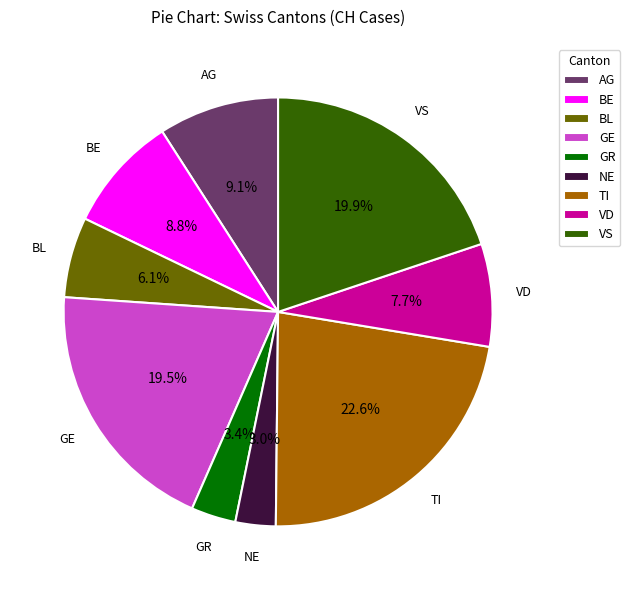

Approximately how many times larger is the value at AG compared to GR?

2.7